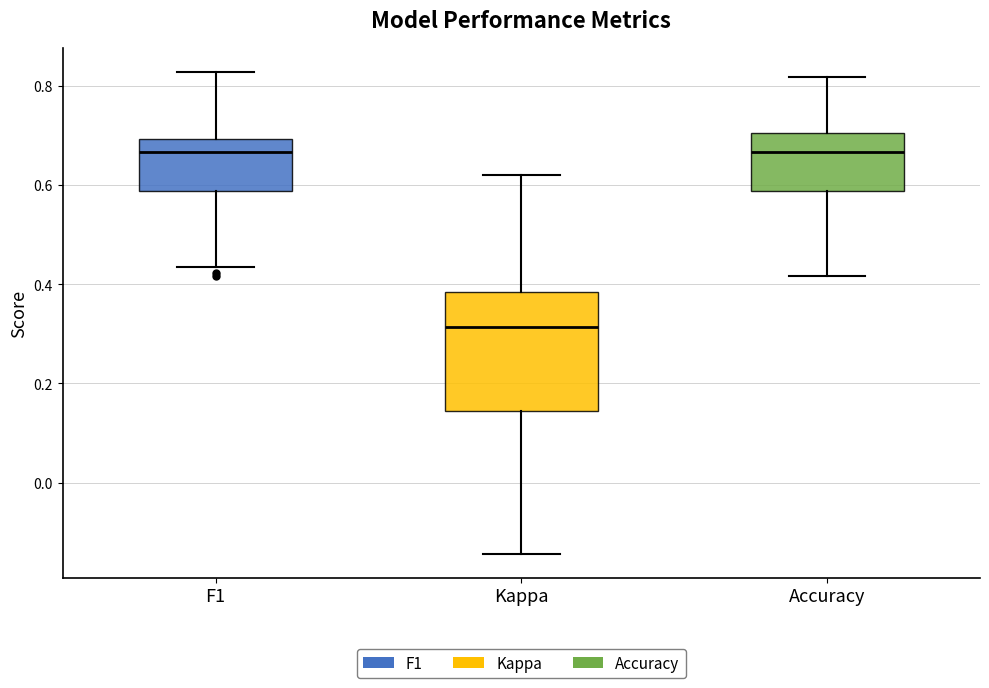

Which box is the tallest, from its lower edge to its upper edge?

Kappa